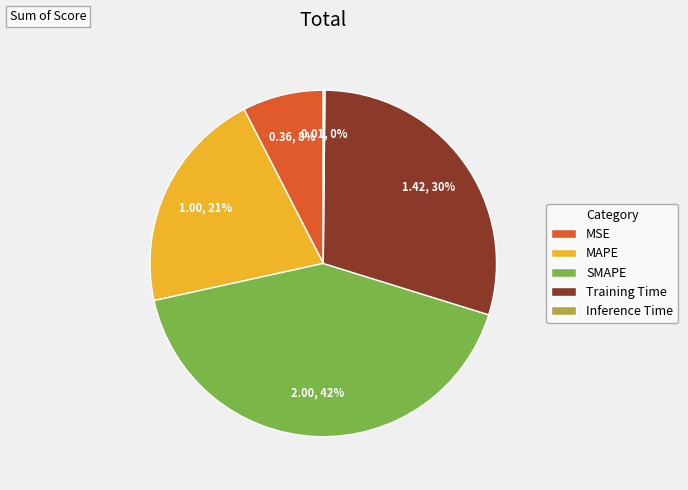

Does Training Time account for over 50% of the chart?

No